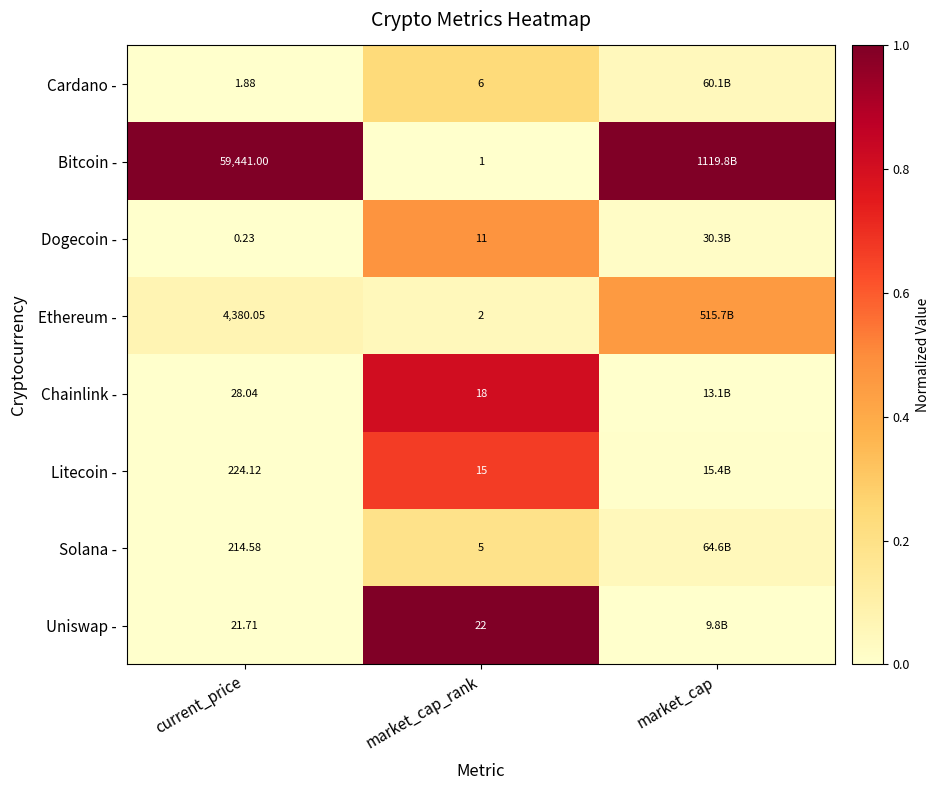

What is the difference between the Litecoin - values at market_cap_rank and market_cap?

0.7